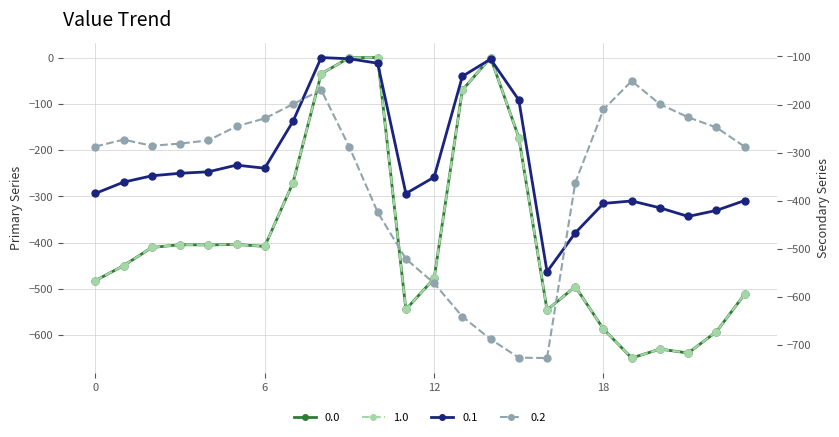

What value does the 0.1 series have at 17?

-466.6